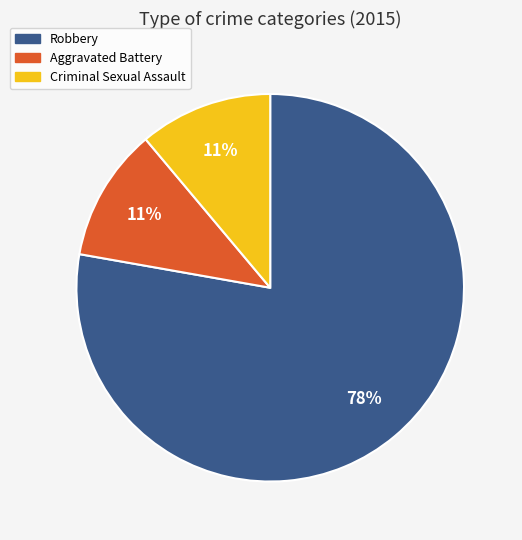

Is the sum of Criminal Sexual Assault and Robbery greater than half?

Yes